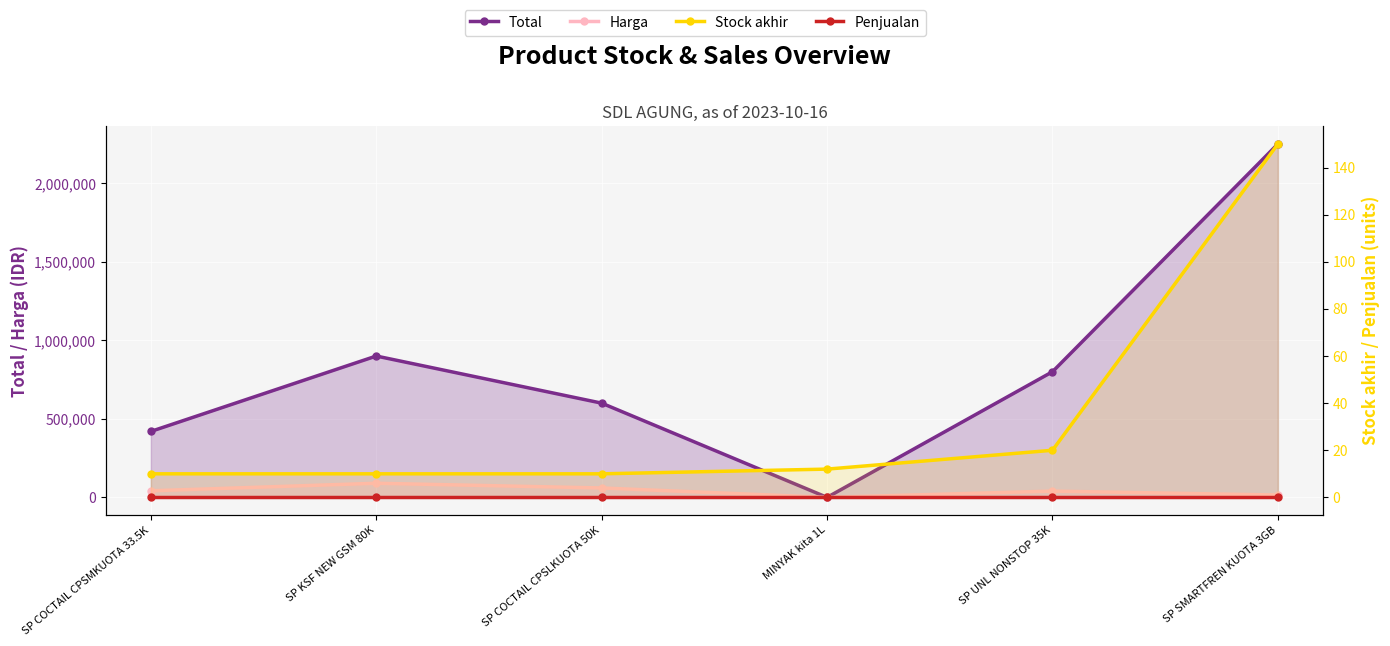

How many data points in Harga are less than 42000?

3